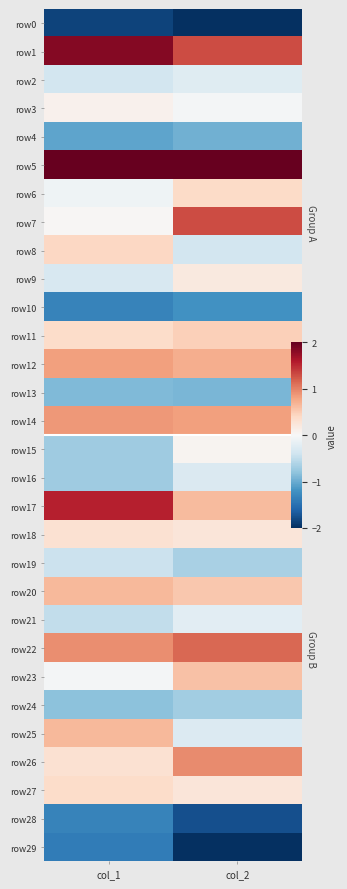

Is it true that row4 equals -1.0 at col_2?

True